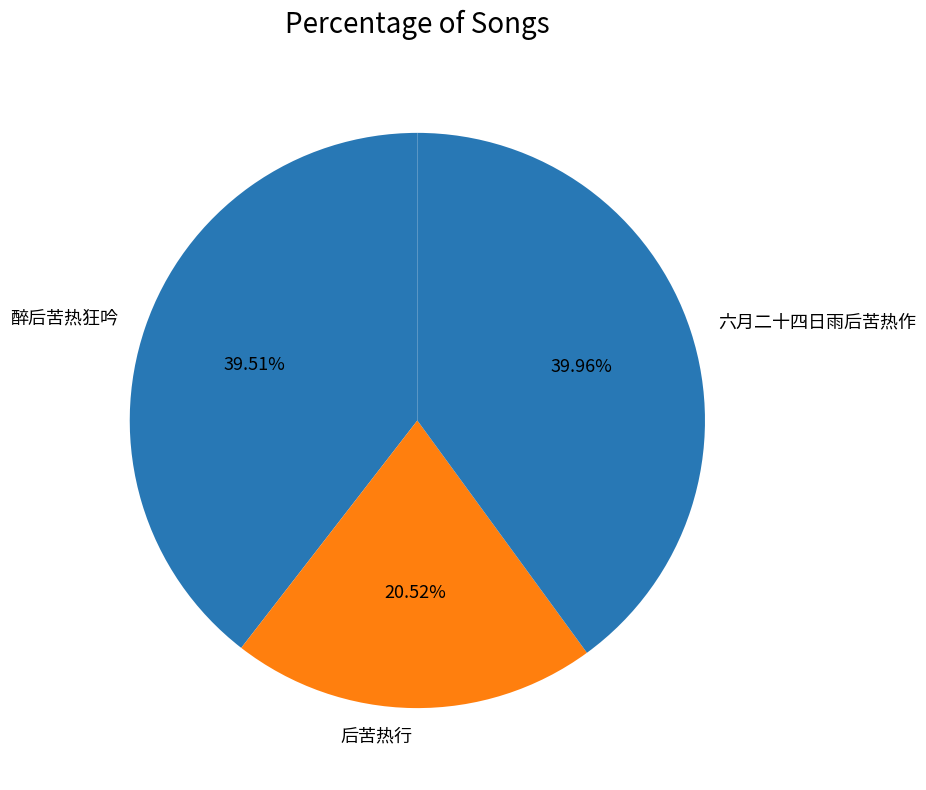

Is there a majority slice in this chart?

No